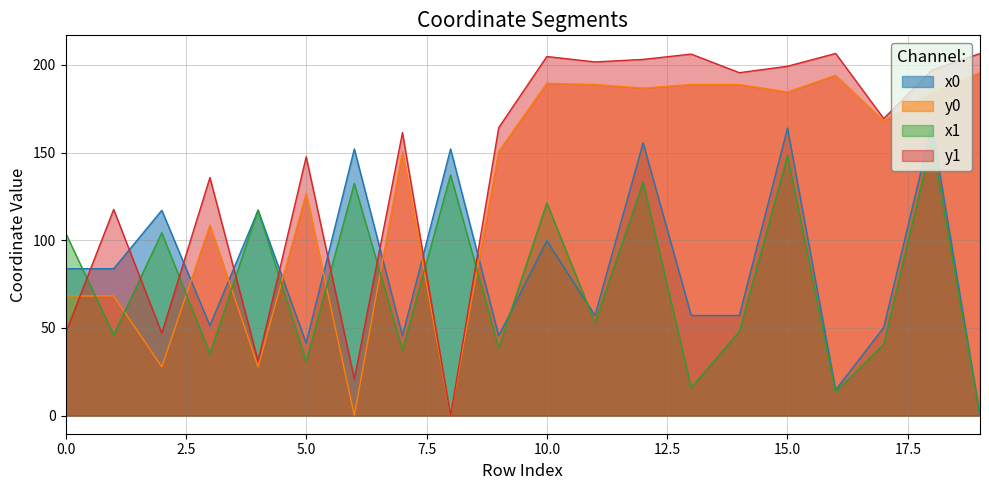

List the series in order of their peak value, highest first.

y1, y0, x0, x1